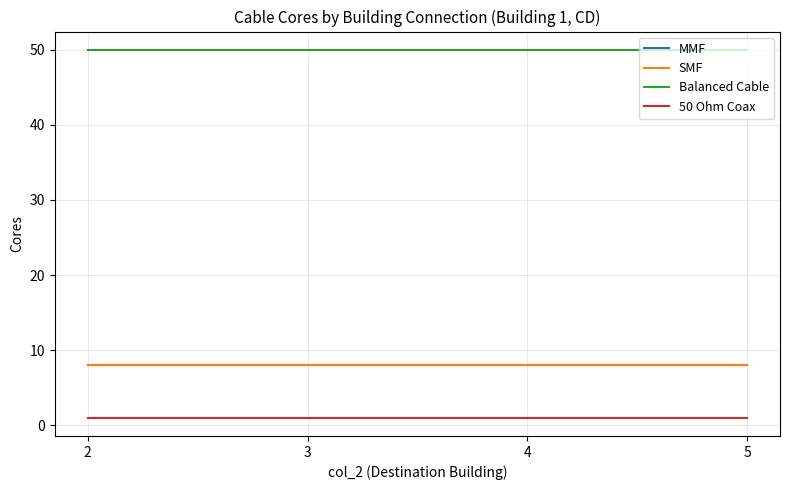

True or false: Balanced Cable has a value of 23 at 5.

False